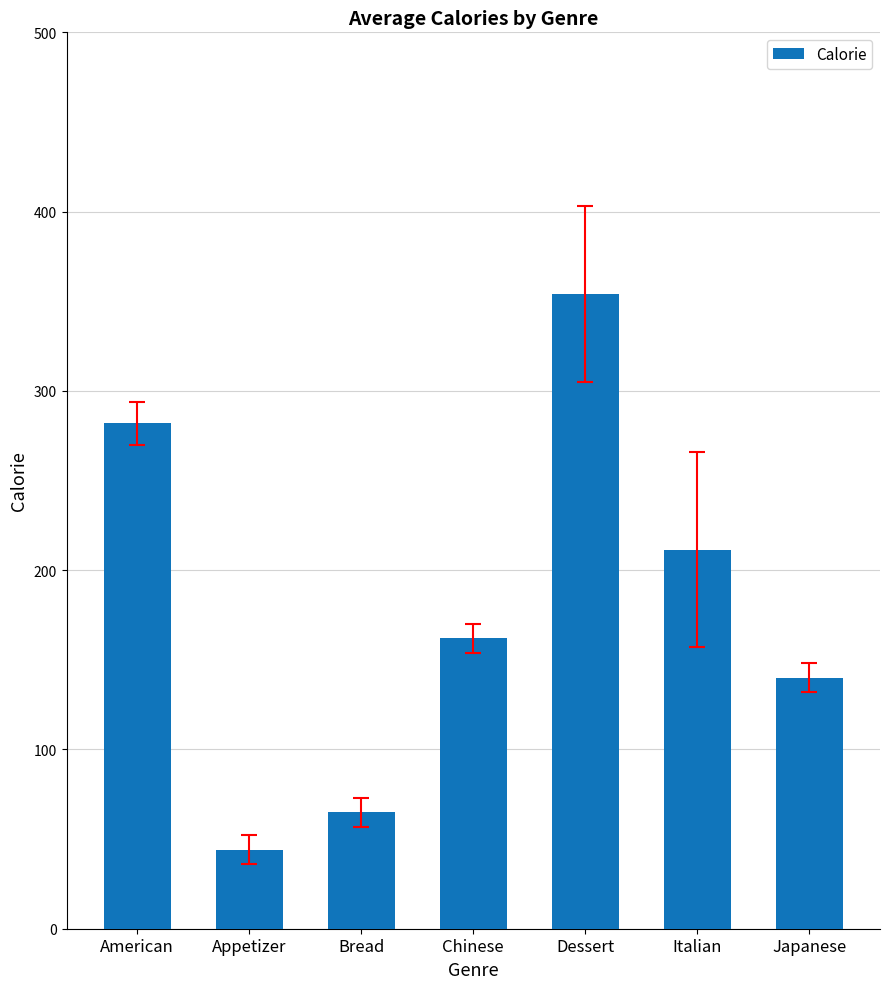

How many distinct data groups are displayed?

1